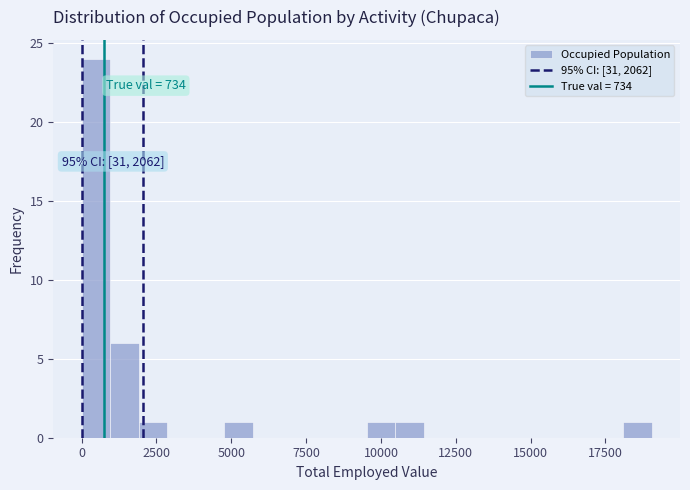

Around what value on the x-axis is the tallest bar? Give the approximate position of its centre, as read against the axis.

500